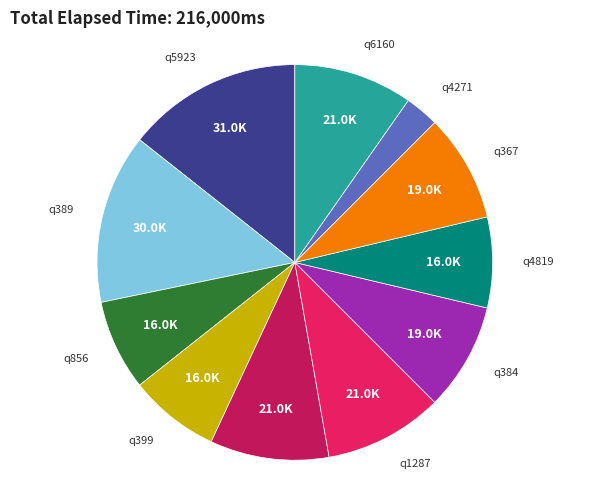

Is the sum of q4271 and q6160 greater than half?

No